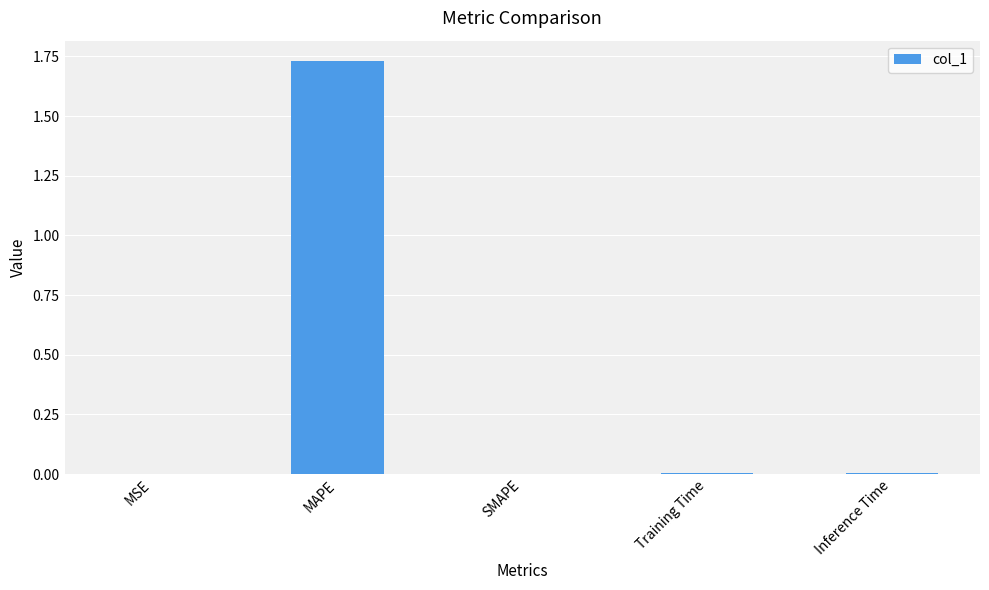

The value at MAPE is 1.2. True or false?

False